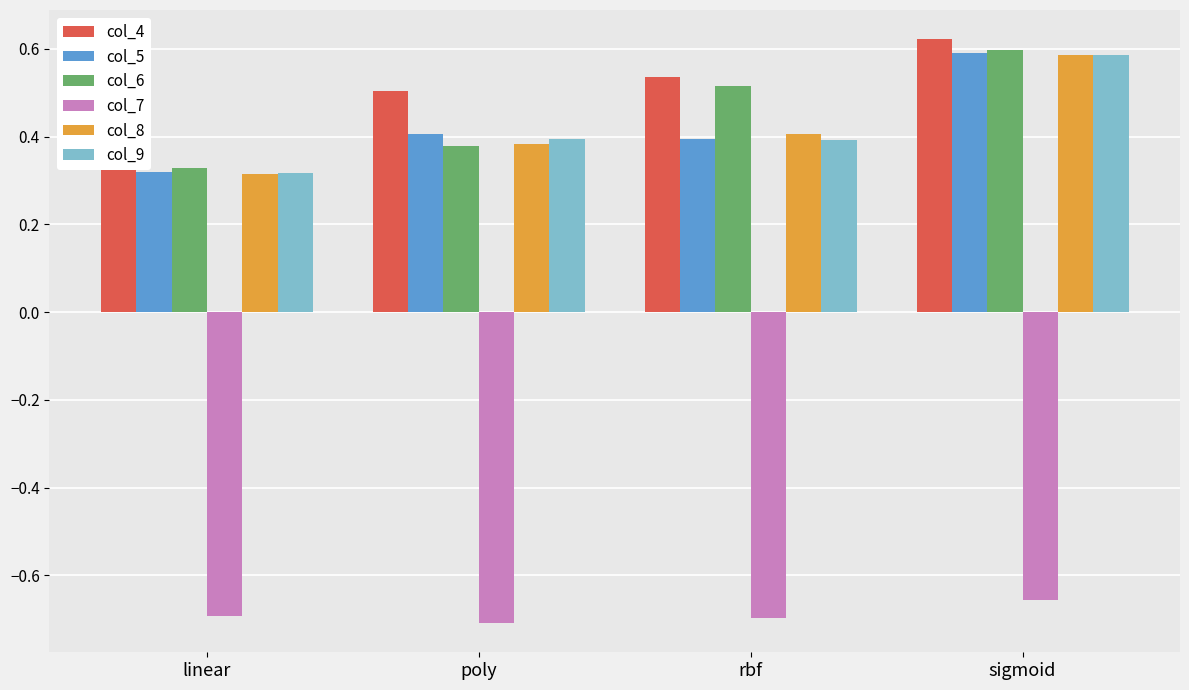

At which category is the sum across all series the highest?

sigmoid